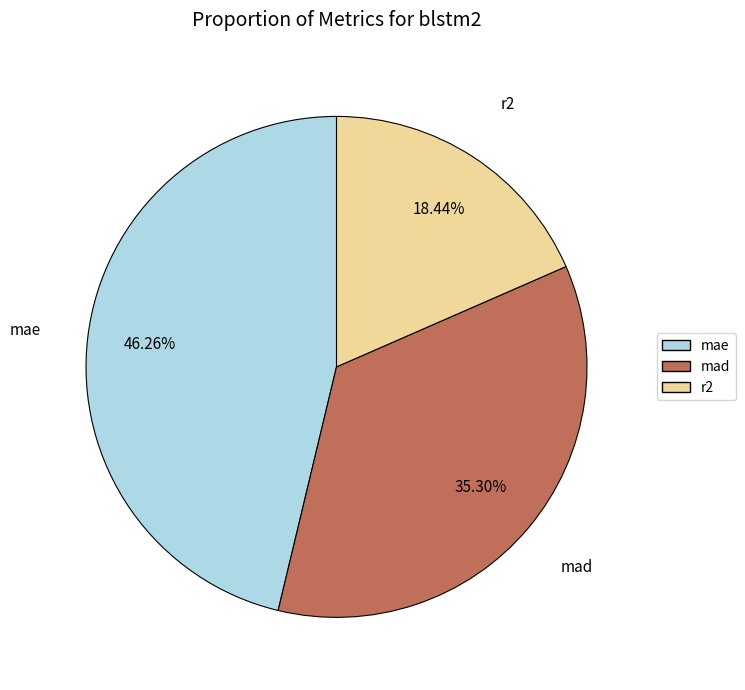

Which has a higher value, mad or r2?

mad